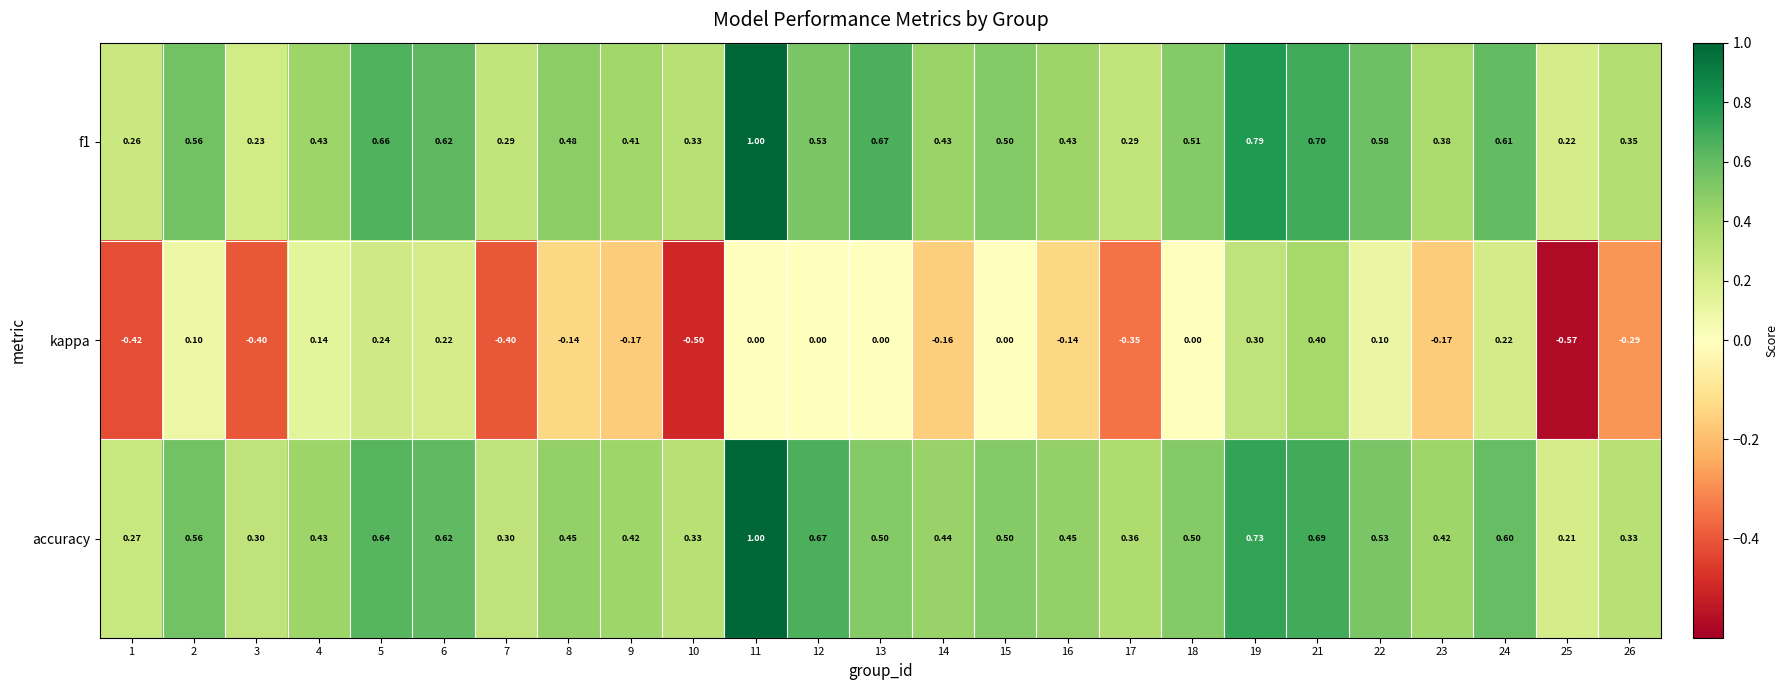

Between 11 and 26, which series saw the biggest shift?

accuracy